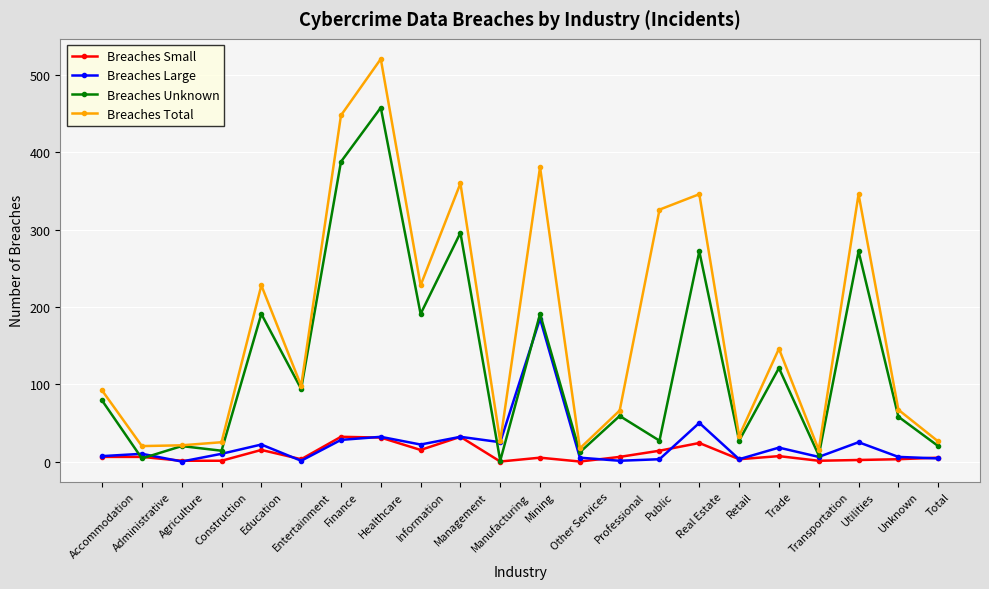

What is the label of the 1st point from the right?

Total